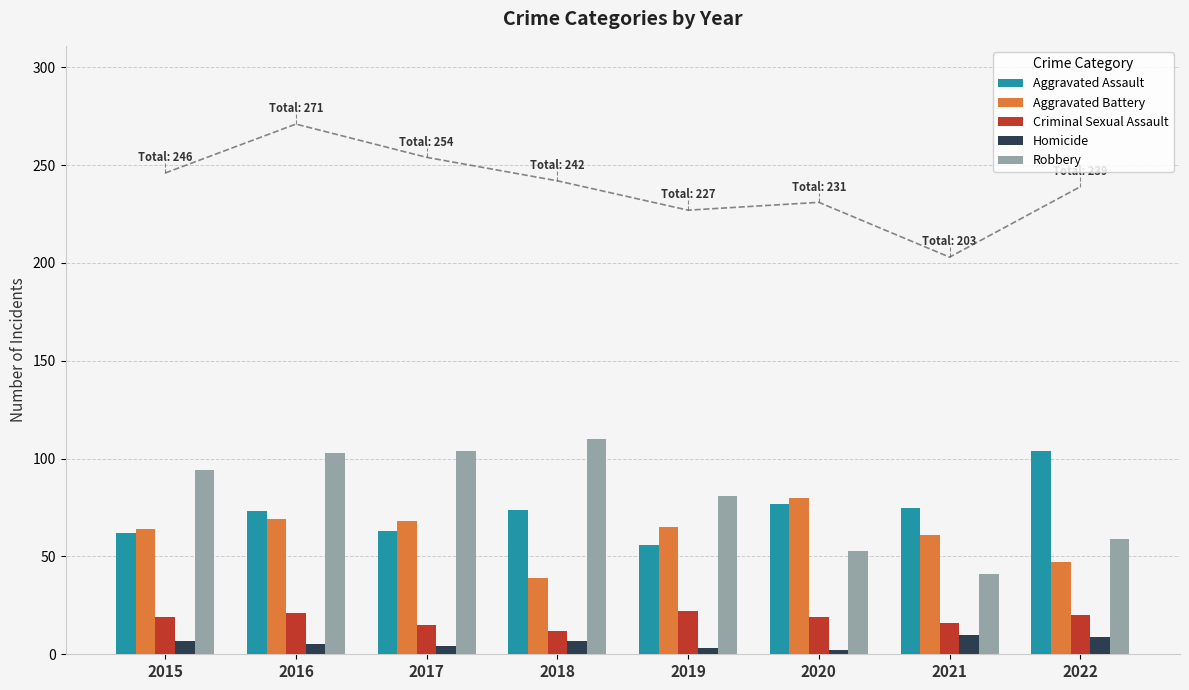

Where is Robbery nearest to the value 75?

2019